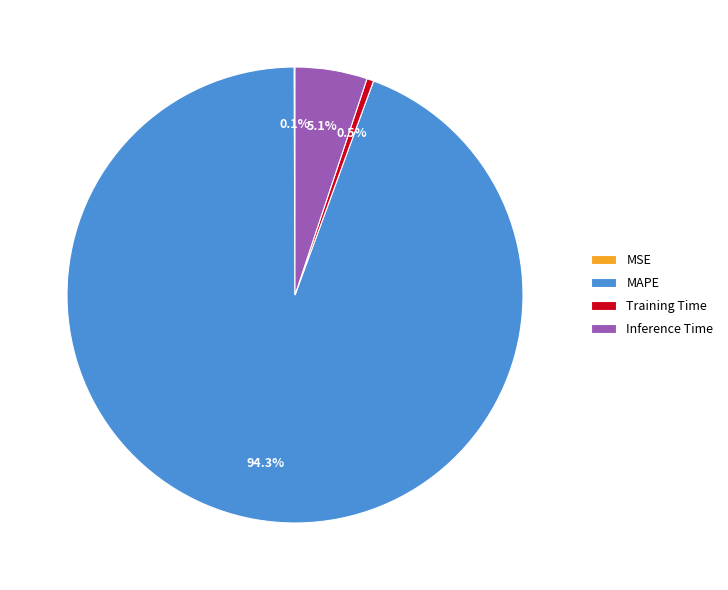

Do MAPE and Training Time together represent more than half of the pie?

Yes